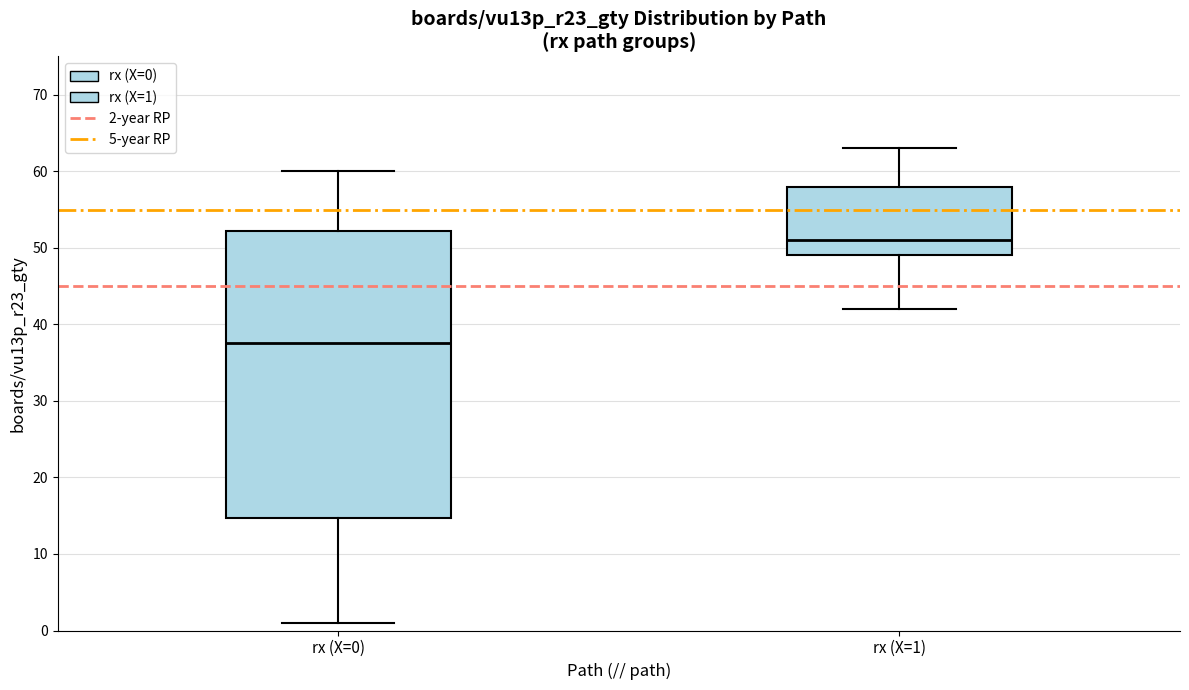

Which box is the tallest, from its lower edge to its upper edge?

rx (X=0)